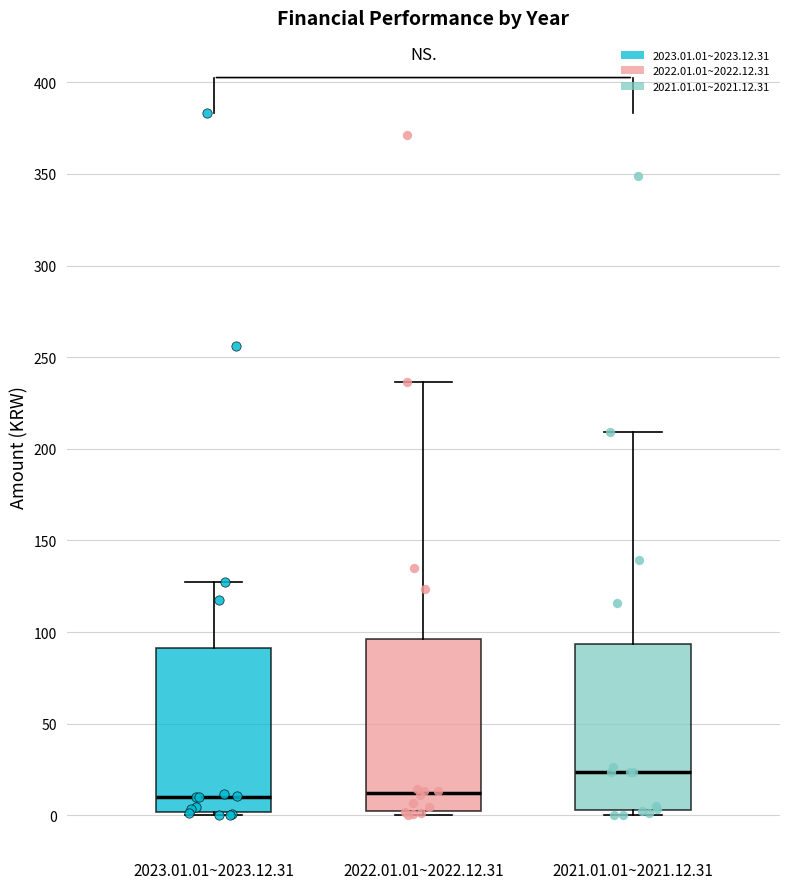

Which box's median line is the highest?

2021.01.01~2021.12.31